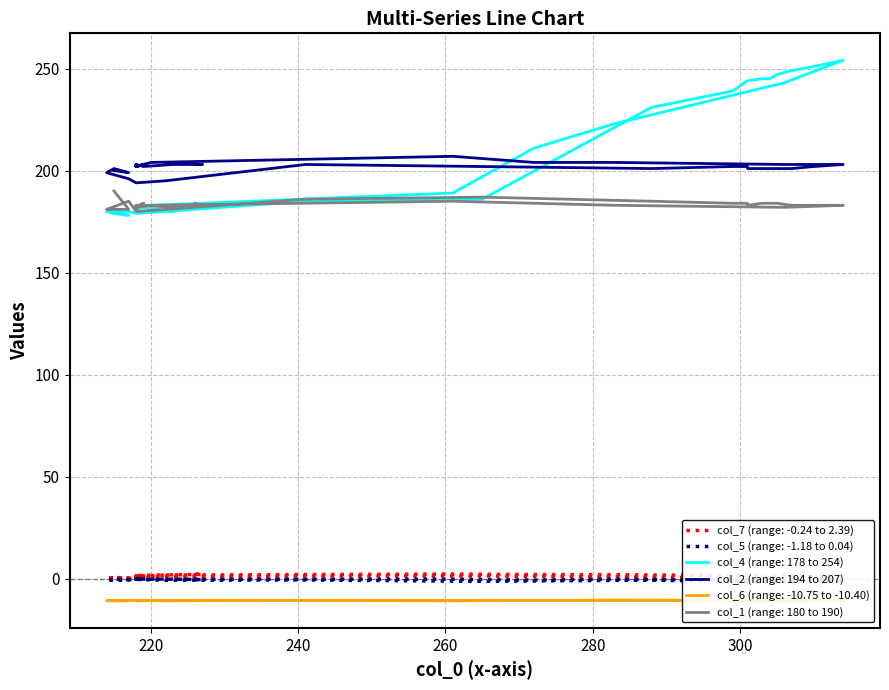

Between 223 and 218, which series saw the biggest shift?

col_4